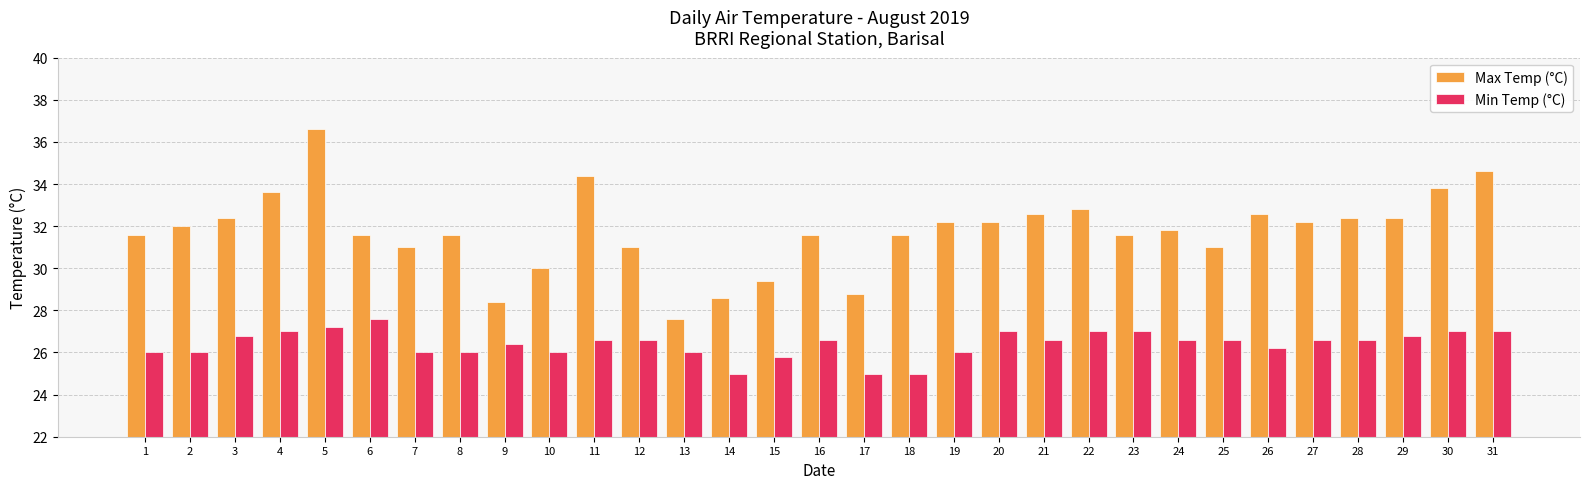

Which series has the largest range (max minus min)?

Max Temp (°C)